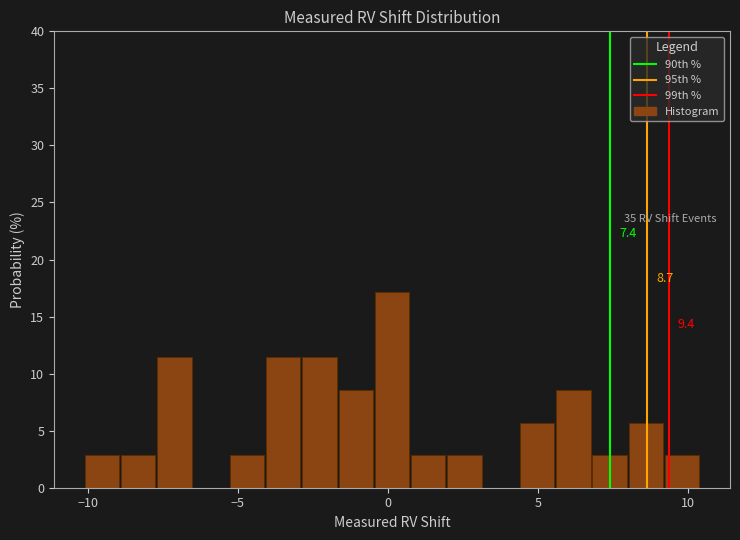

Read against the x-axis, roughly where is the centre of the tallest bar?

0.0